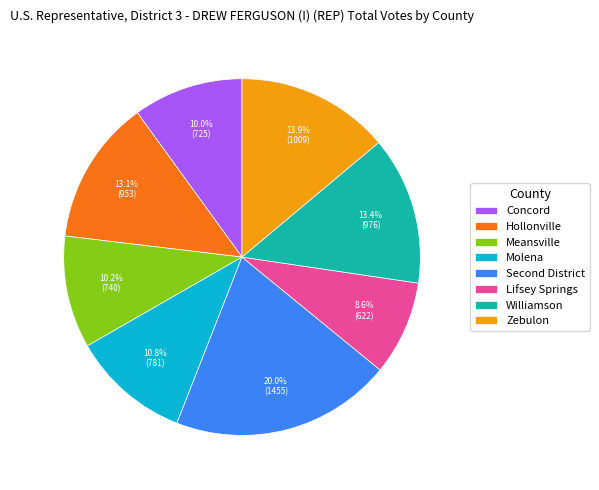

To the nearest percent, what is the difference between the Zebulon and Molena slice percentages?

3%